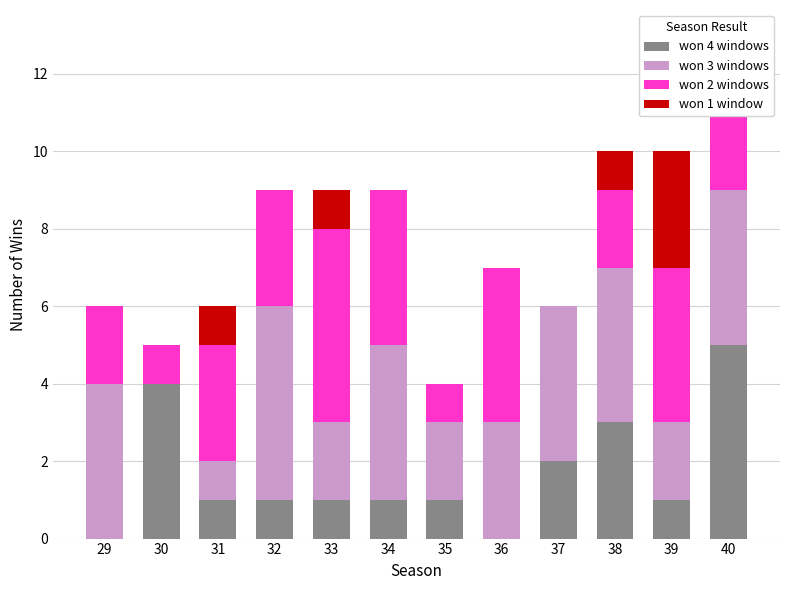

Is it true that won 4 windows equals 2 at 33?

False